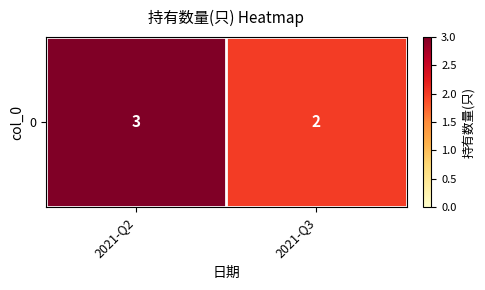

The chart shows a value of 3 at 2021-Q3. True or false?

False